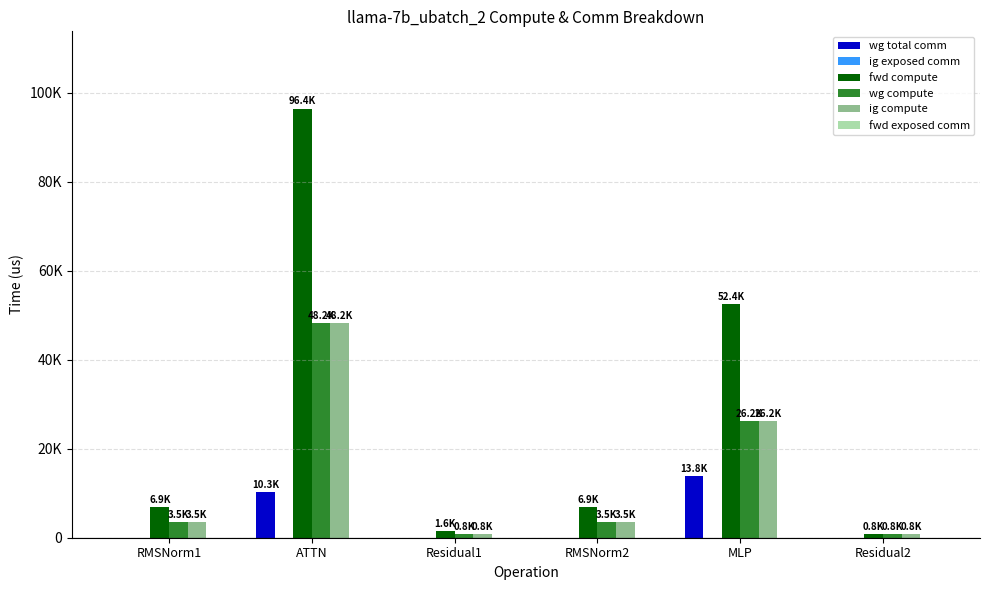

How many bars are there in each group?

6